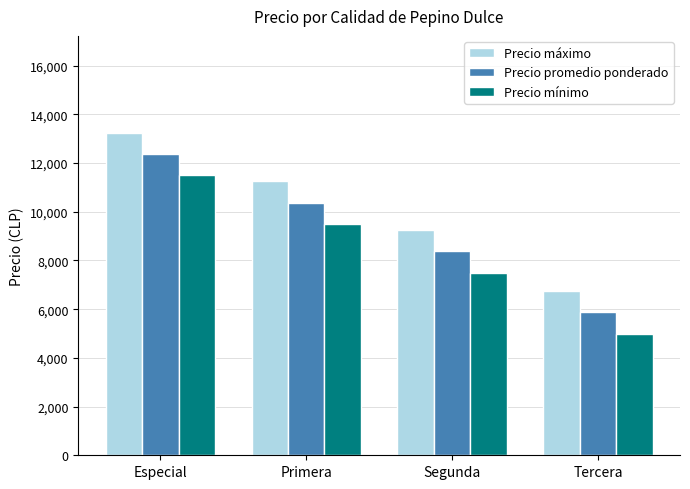

What is the difference between the maximum and minimum values in the Precio mínimo series?

6500